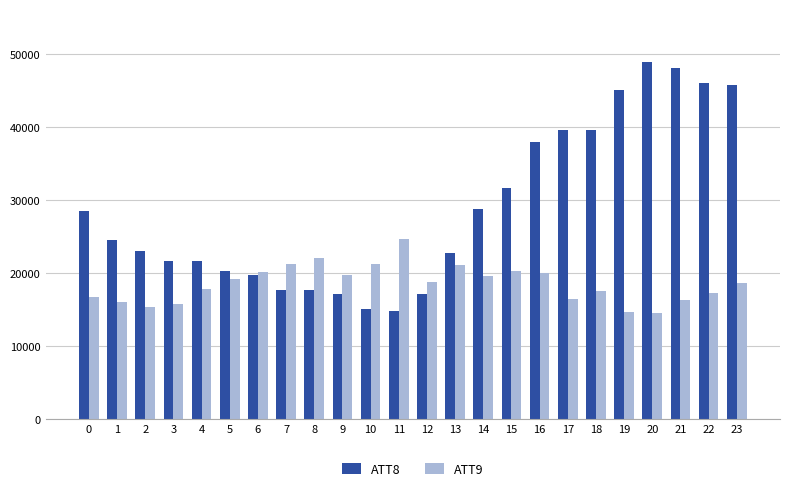

Which series changed the most between 3 and 15?

ATT8